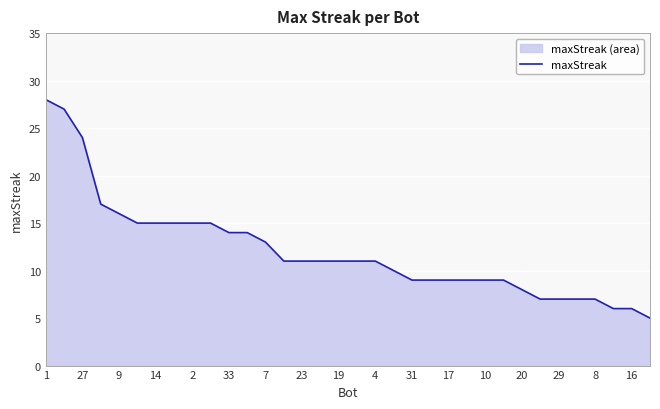

What is the difference between the maximum and minimum values?

23